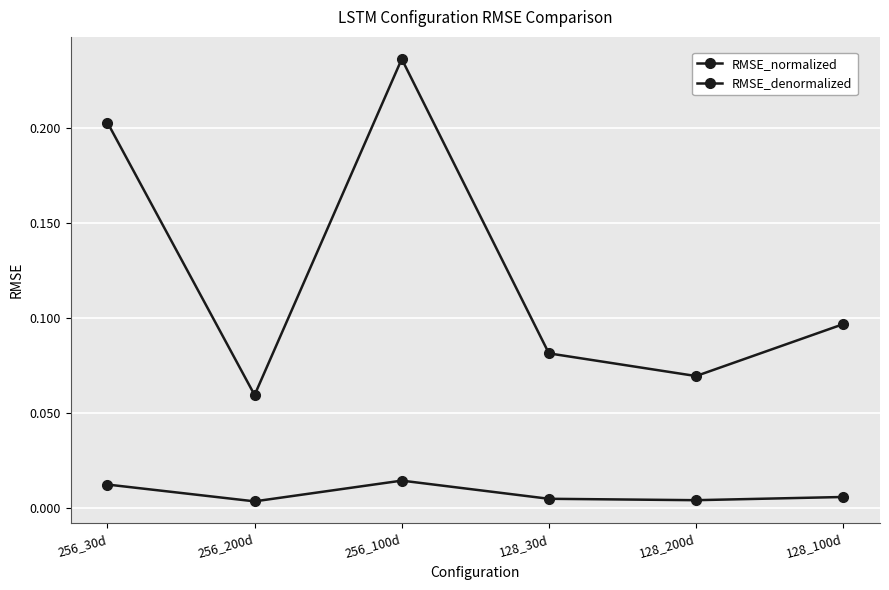

What is the spread (max minus min) of values at 256_30d?

0.2